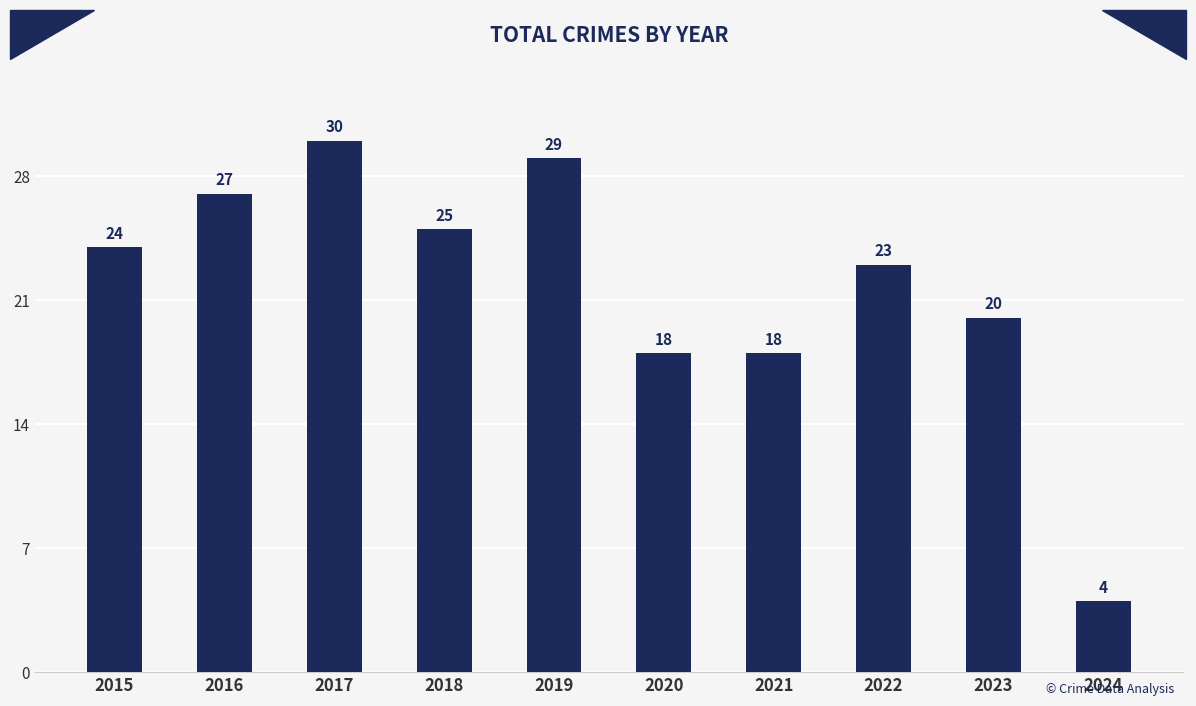

What is the ratio of the value at 2018 to the value at 2016?

0.9